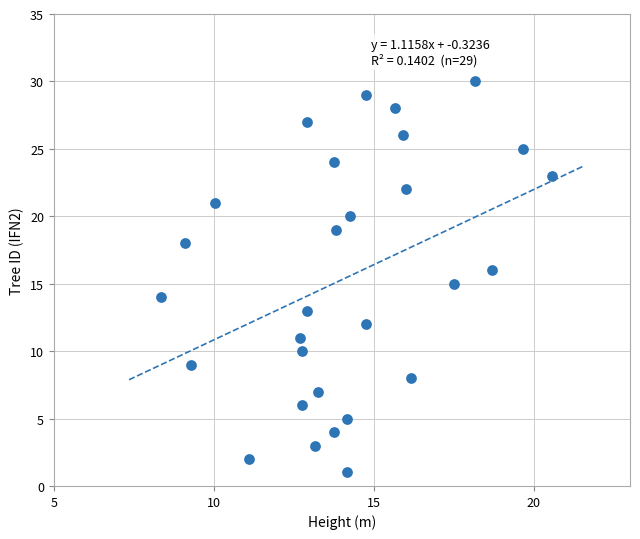

What is the range of Y values (max minus min)?

29